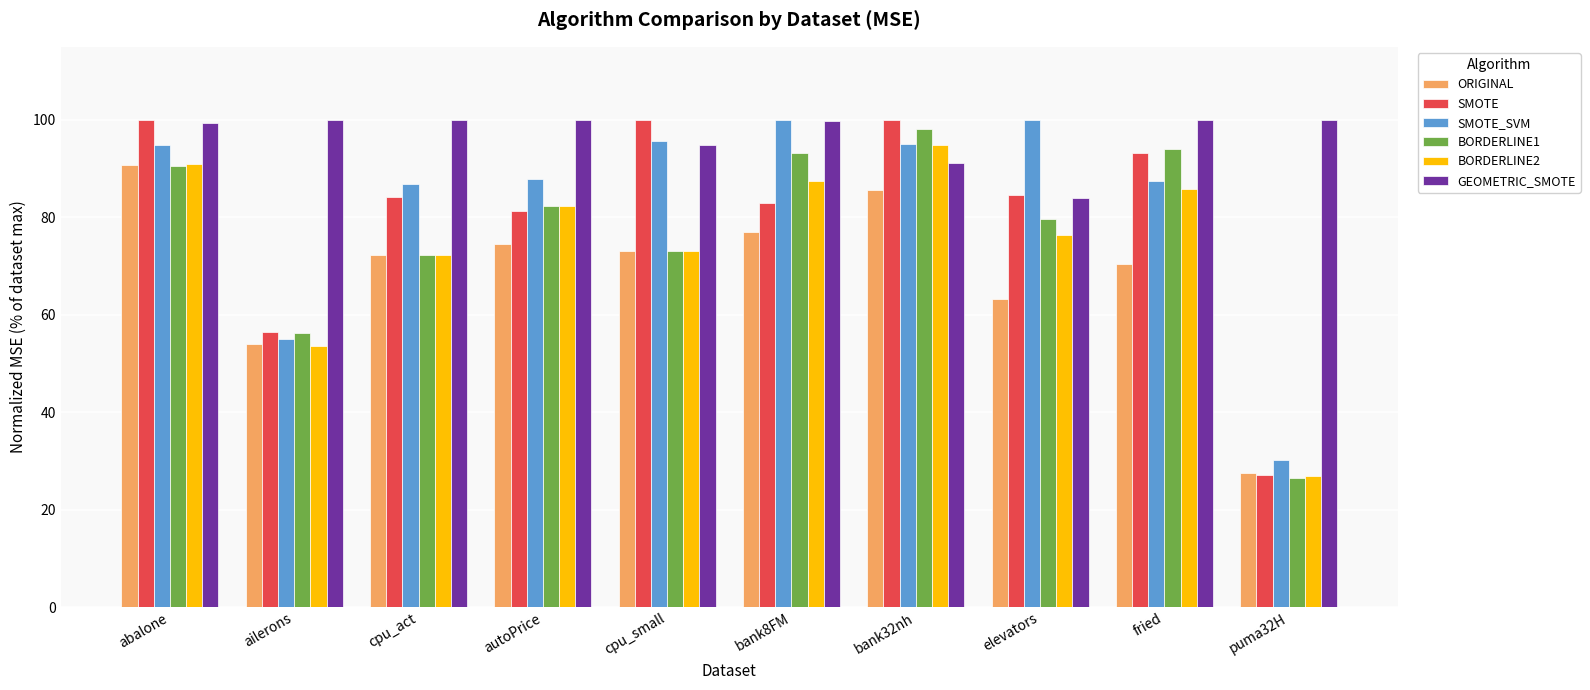

What is the label of the 2nd bar from the right?

fried